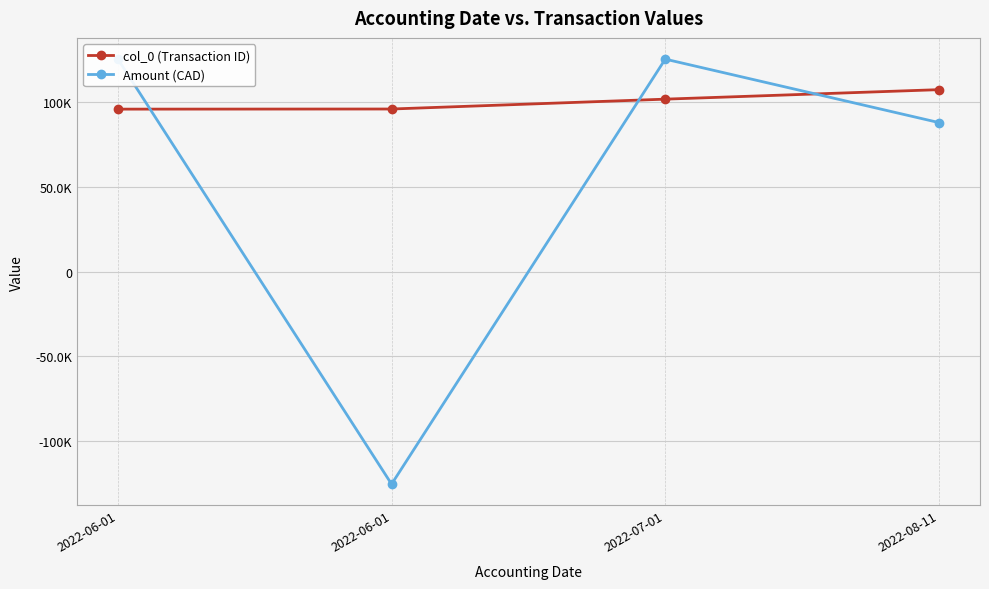

Does the chart display data point markers on the line(s)?

Yes